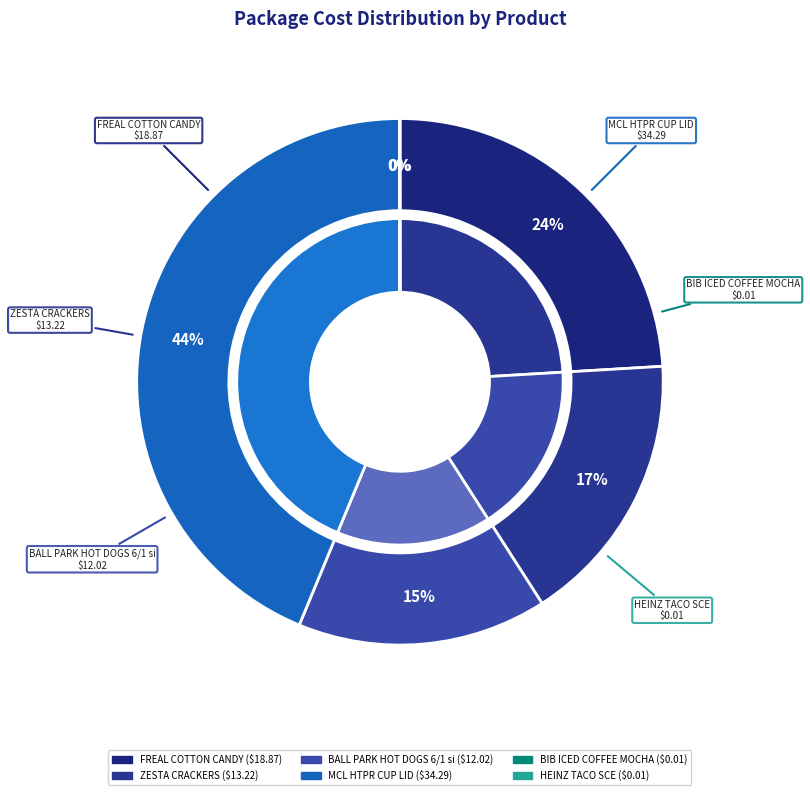

Which category has the smallest portion of the pie?

BIB ICED COFFEE MOCHA